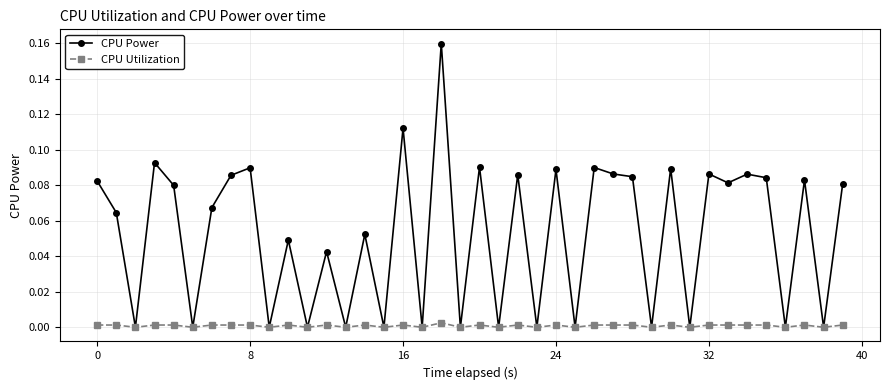

Does the chart have visible grid lines?

Yes